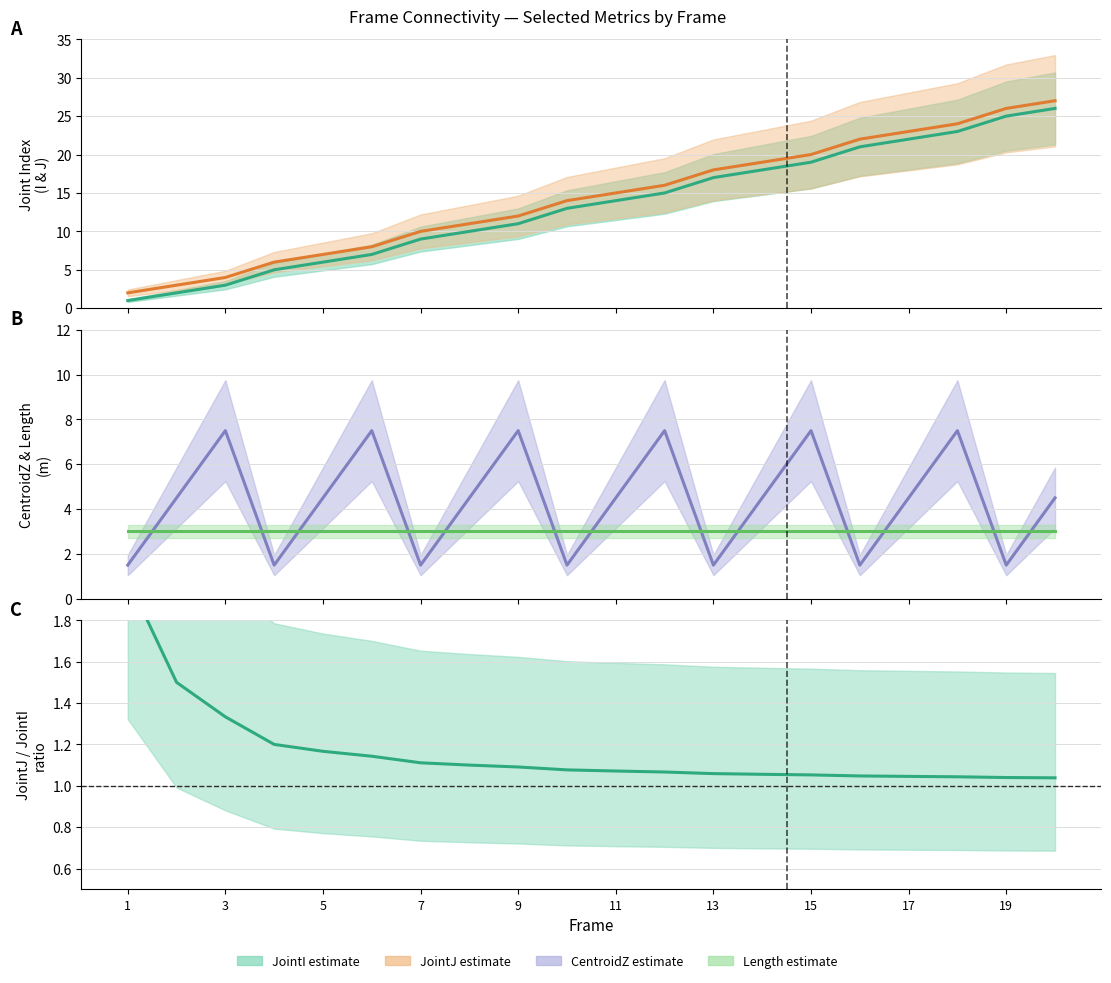

Reading right to left, extract all data points from this chart.

JointI: 26.0	25.0	23.0	22.0	21.0	19.0	18.0	17.0	15.0	14.0	13.0	11.0	10.0	9.0	7.0	6.0	5.0	3.0	2.0	1.0
JointJ: 27.0	26.0	24.0	23.0	22.0	20.0	19.0	18.0	16.0	15.0	14.0	12.0	11.0	10.0	8.0	7.0	6.0	4.0	3.0	2.0
CentroidZ: 4.5	1.5	7.5	4.5	1.5	7.5	4.5	1.5	7.5	4.5	1.5	7.5	4.5	1.5	7.5	4.5	1.5	7.5	4.5	1.5
Length: 3.0	3.0	3.0	3.0	3.0	3.0	3.0	3.0	3.0	3.0	3.0	3.0	3.0	3.0	3.0	3.0	3.0	3.0	3.0	3.0
JointJ / JointI: 1.0	1.0	1.0	1.0	1.0	1.1	1.1	1.1	1.1	1.1	1.1	1.1	1.1	1.1	1.1	1.2	1.2	1.3	1.5	2.0